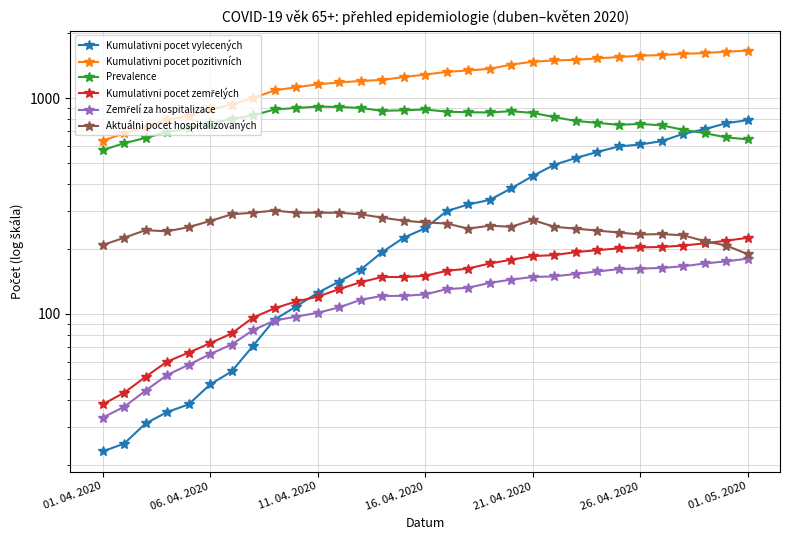

True or false: Kumulativni pocet zemřelých has more than 2 interior local peaks.

False